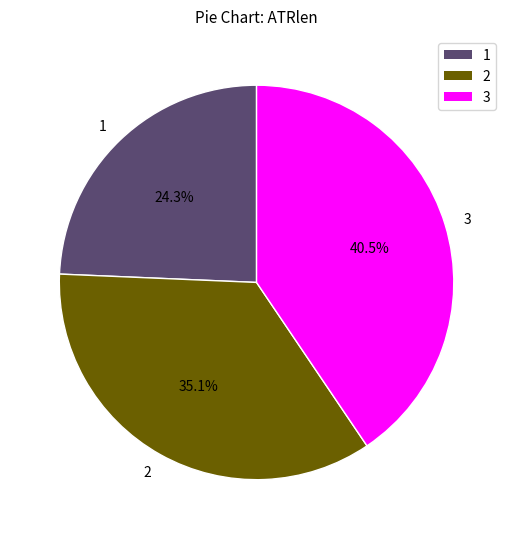

Which has a higher value, 2 or 3?

3